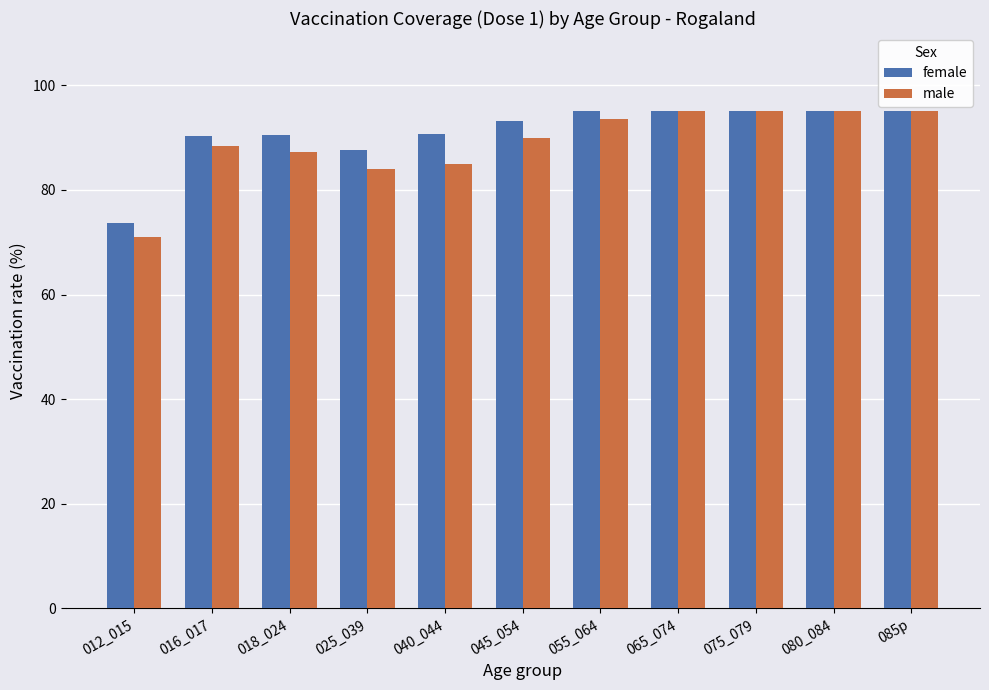

What is the smallest value displayed?

71.0